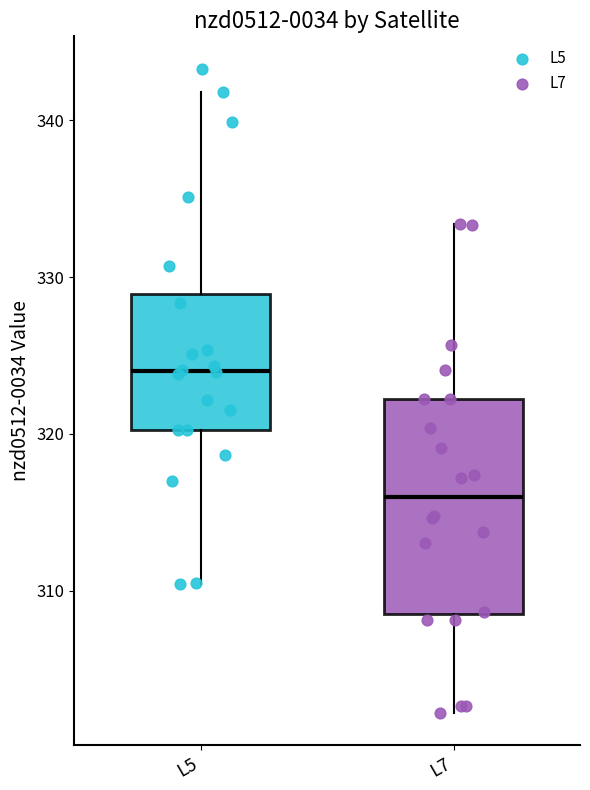

Where does the median line of the box for L7 sit on the y-axis? The values are not printed on the chart, so give them approximately, as read against the axis.

316